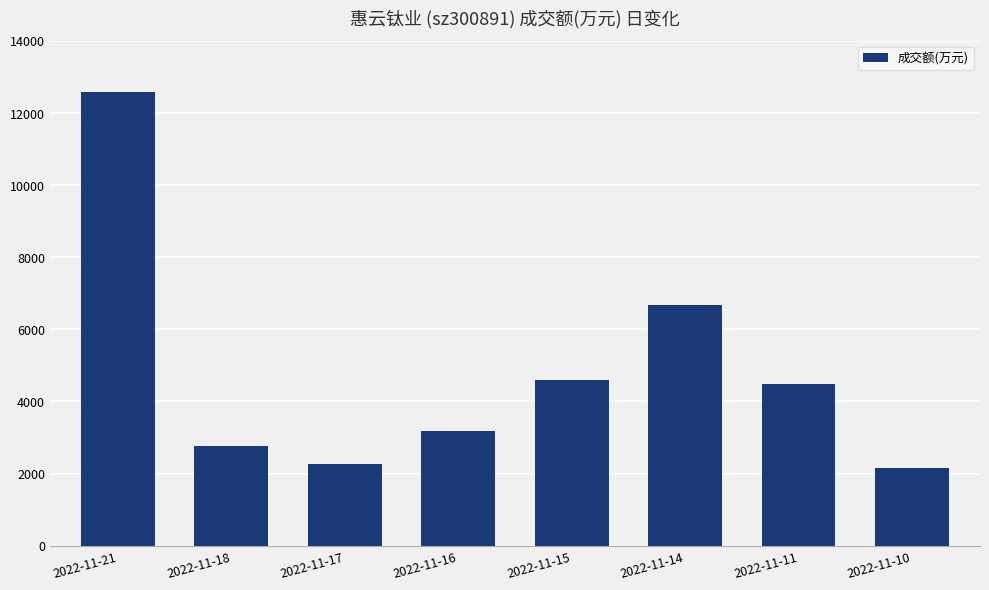

Is it true that the value at 2022-11-18 is 817?

False